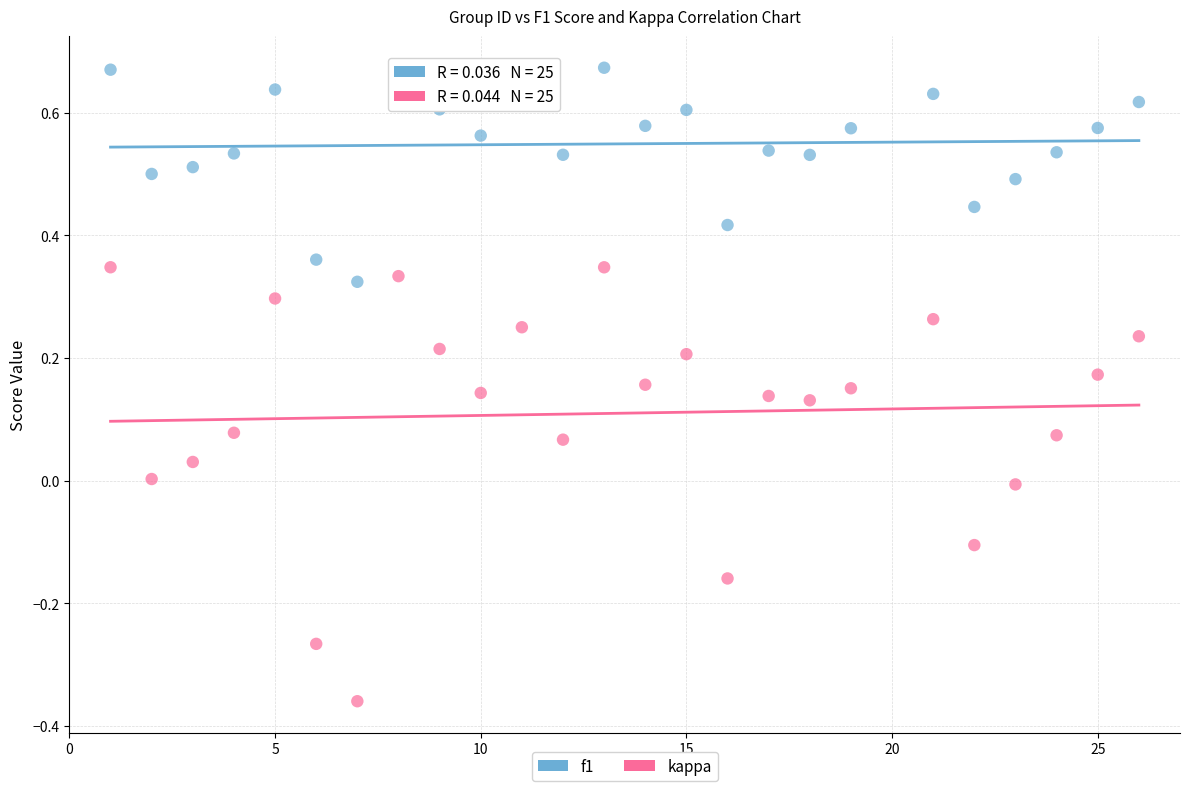

Which series has the largest Y range (max minus min)?

kappa